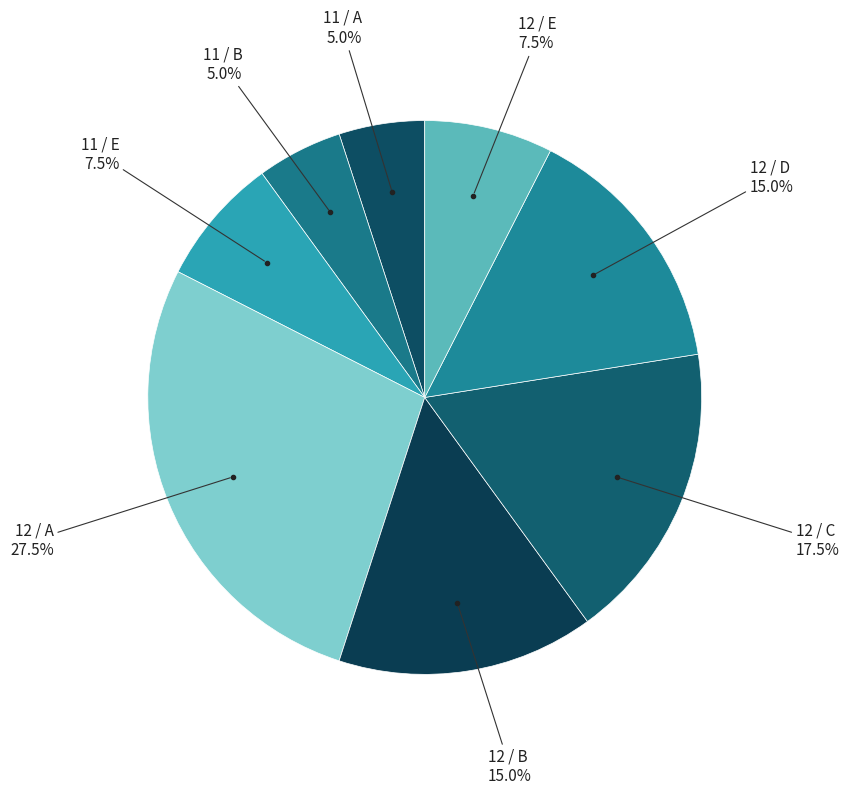

What is the smallest slice in the pie chart?

11 / A